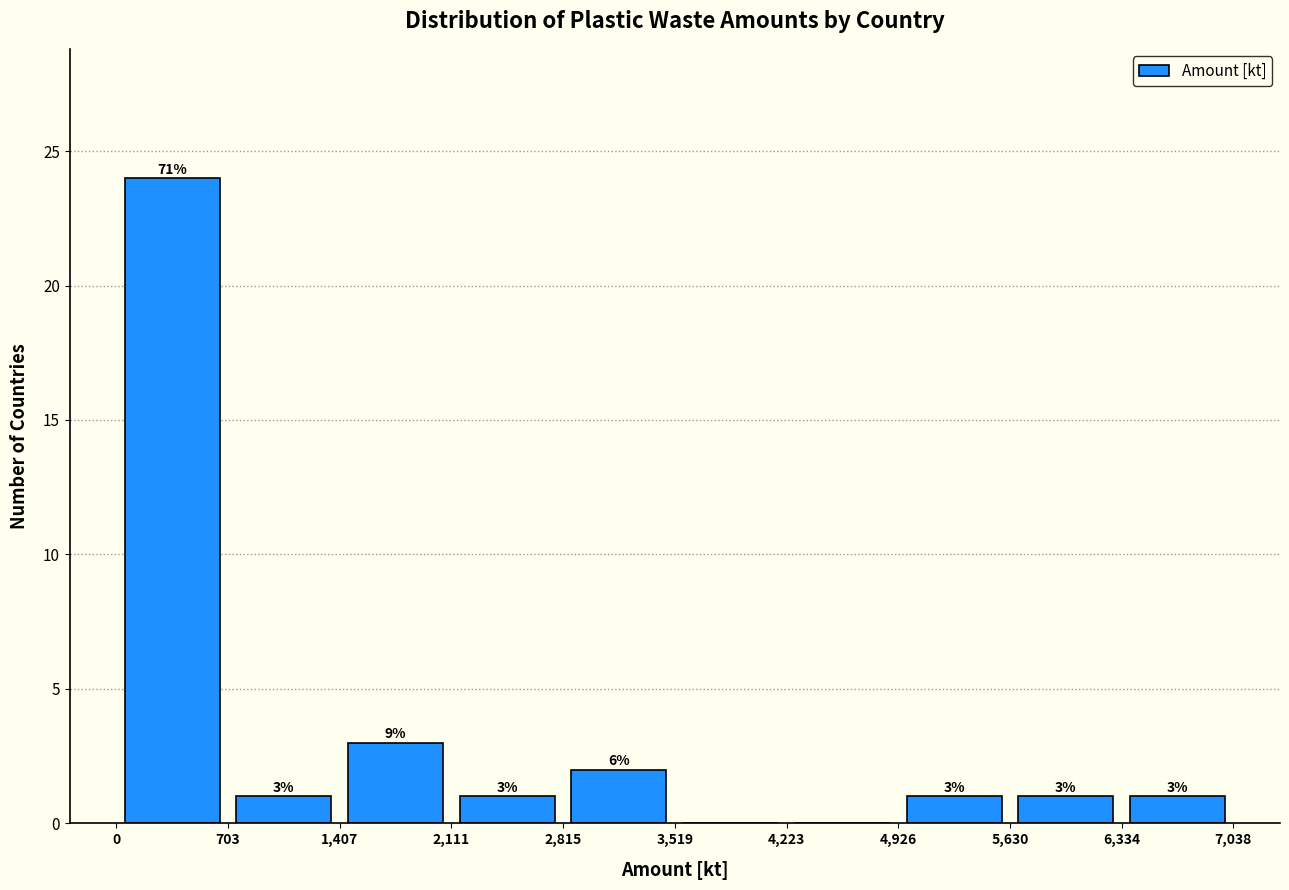

Which range on the x-axis has the tallest bar?

0 to 703